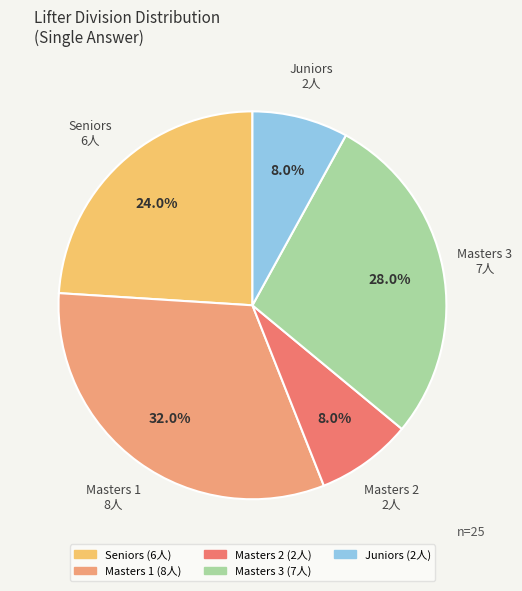

Which category has the biggest portion of the pie?

Masters 1